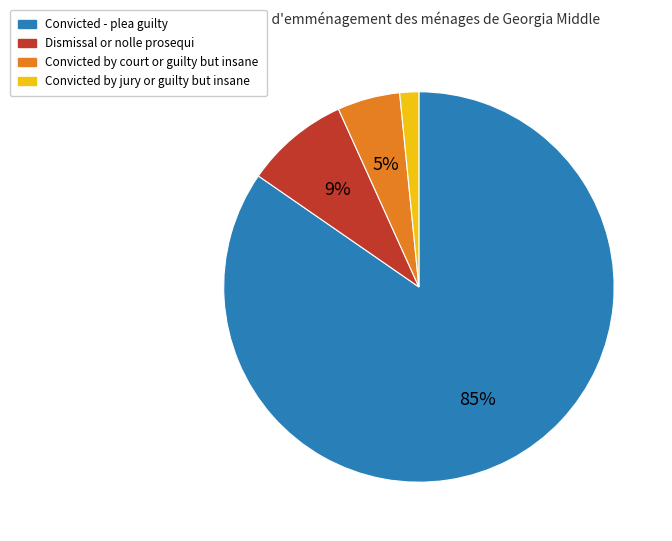

What is the smallest slice in the pie chart?

Convicted by jury or guilty but insane